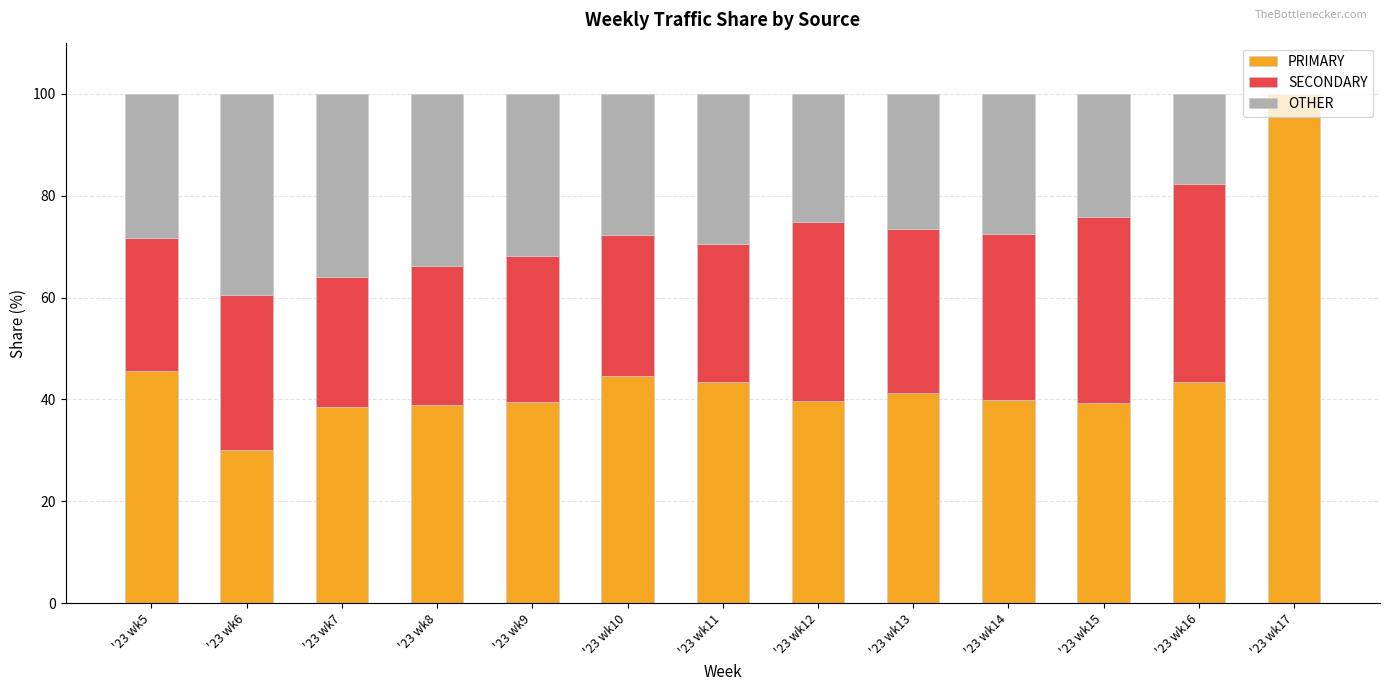

What is the total value across all series at '23 wk8?

100.0